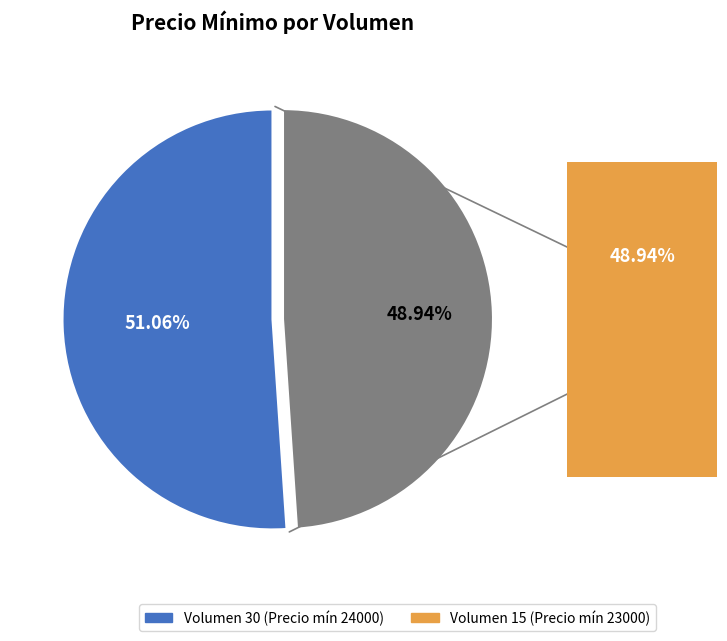

Combined, do Volumen 15 (Precio mín 23000) and Volumen 30 (Precio mín 24000) account for over 50%?

Yes